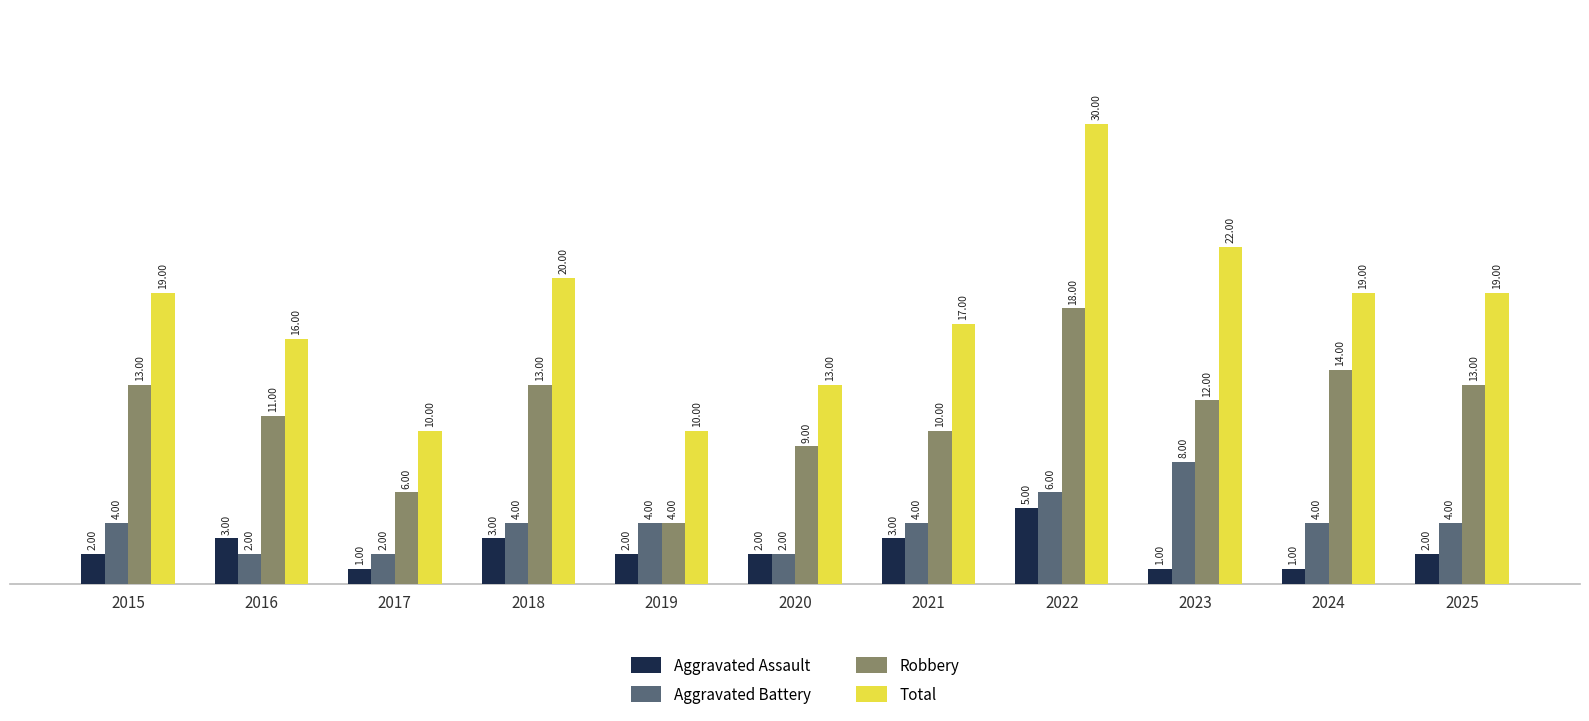

At which category does the chart reach its peak across all series?

2022